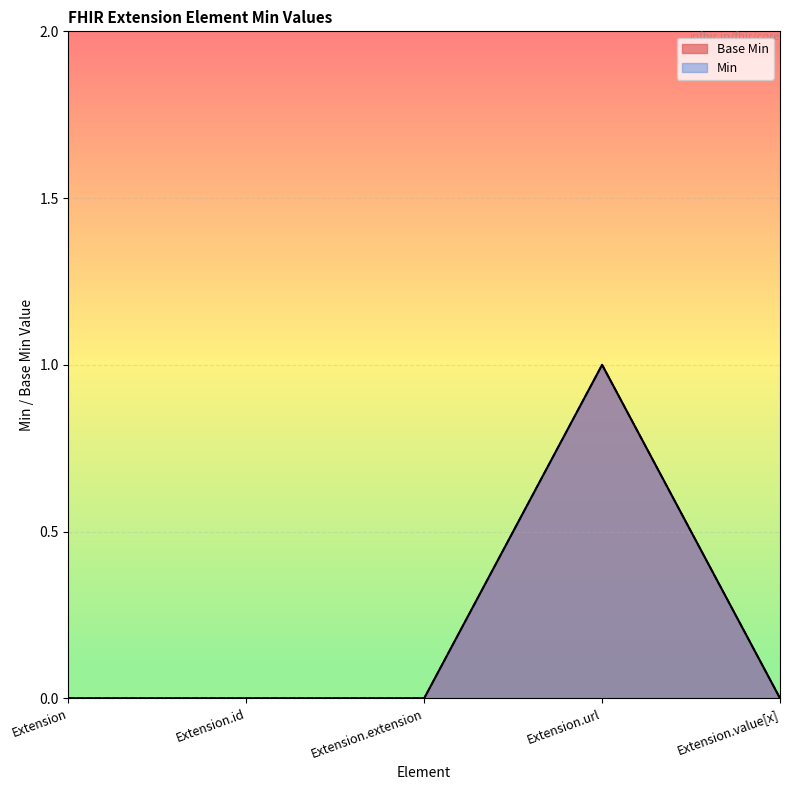

How many points are higher than both their immediate neighbors (excluding endpoints)?

1